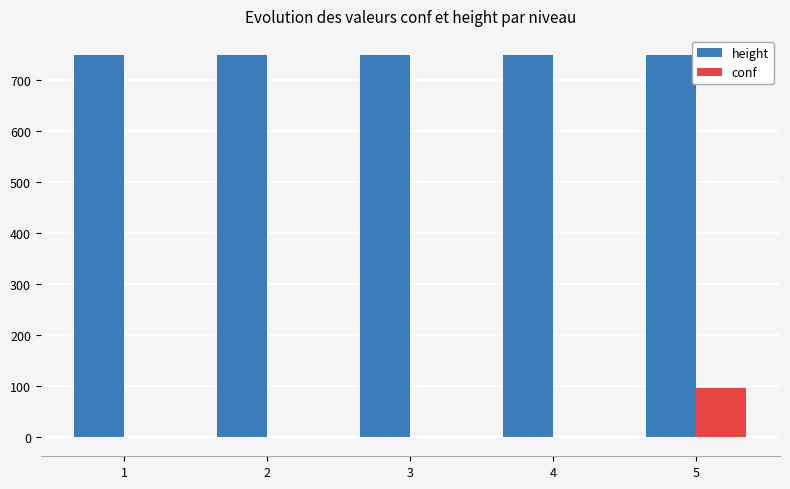

Which series has the largest total across all categories?

height